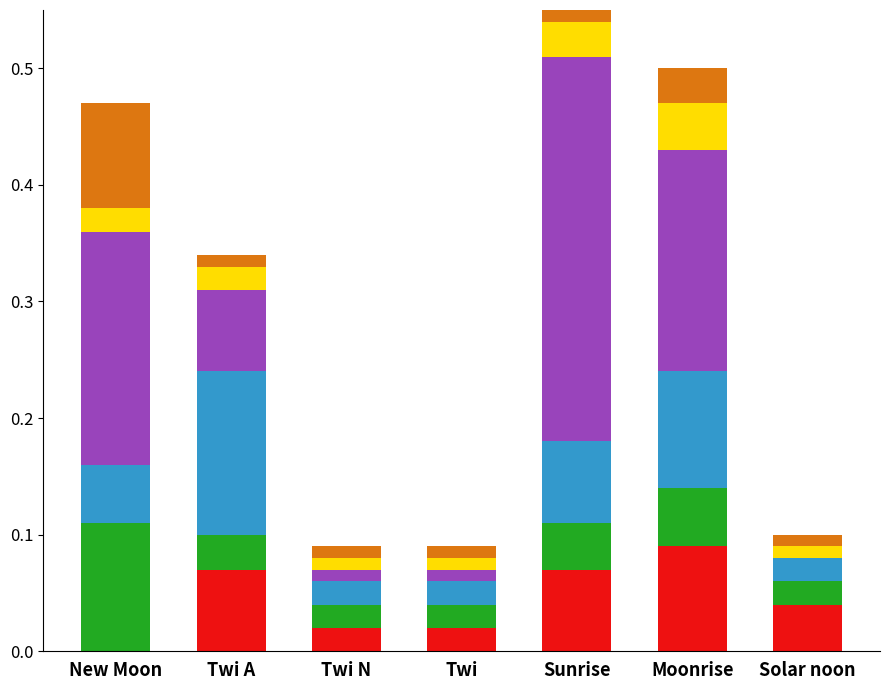

Which series has the widest spread of values?

Moon Phase 3